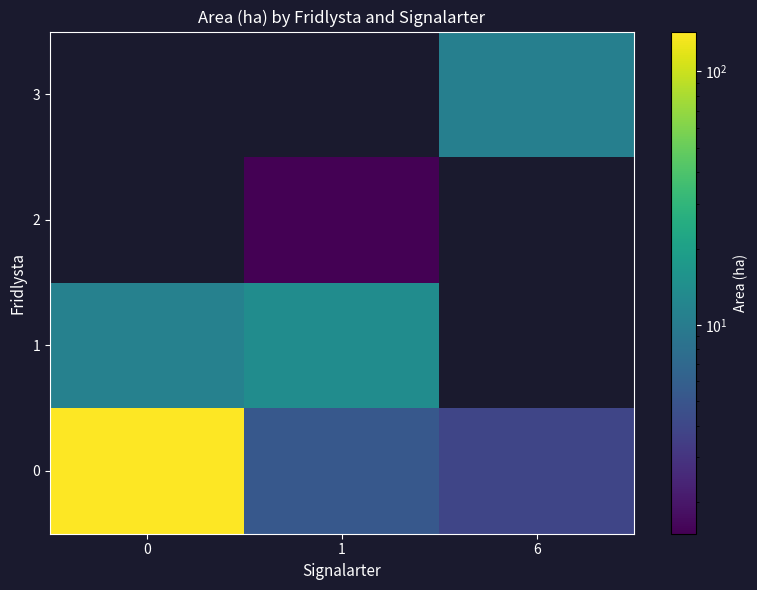

The 0 series shows 3.9 at 6. True or false?

True